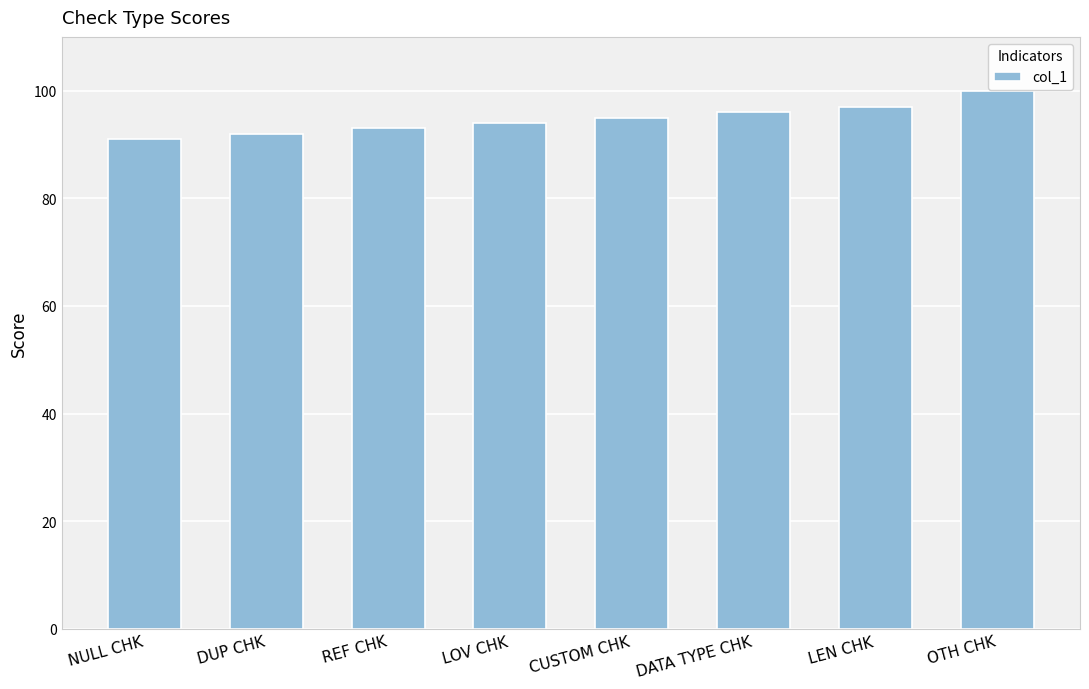

Does the chart contain stacked bars?

No